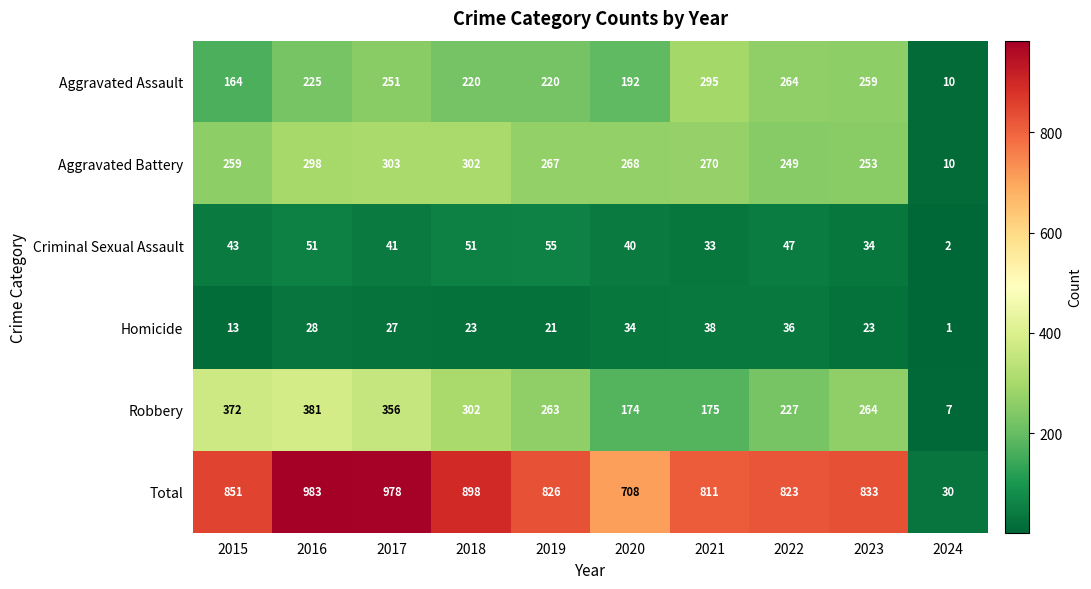

At which label is Total closest to 506?

2020